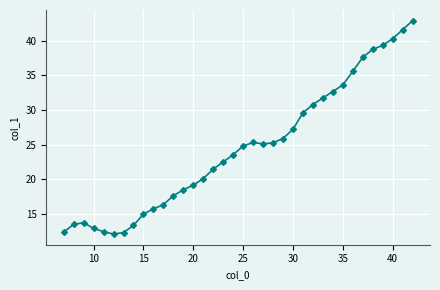

What is the smallest value displayed?

12.1